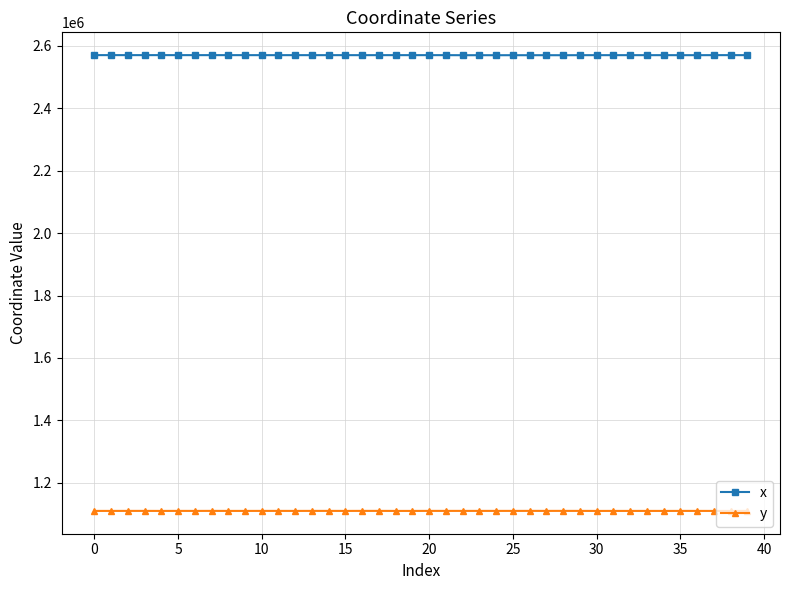

What is the sum of all y values?

44420246.4